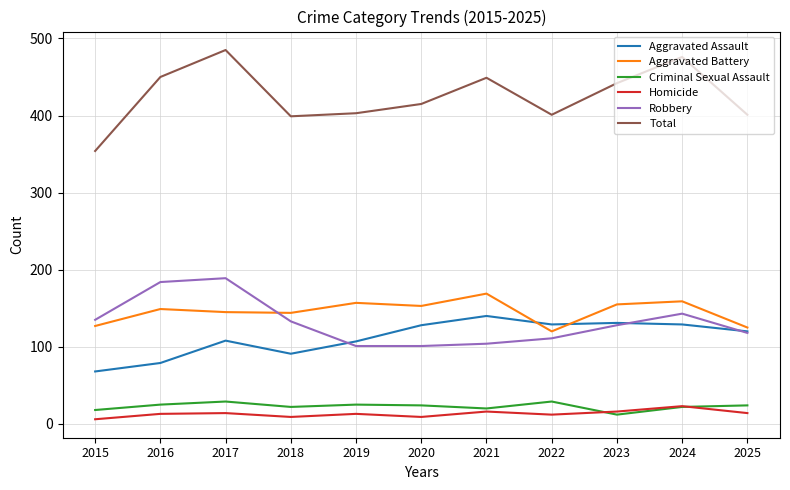

What are all the series names shown in the legend?

Aggravated Assault, Aggravated Battery, Criminal Sexual Assault, Homicide, Robbery, Total